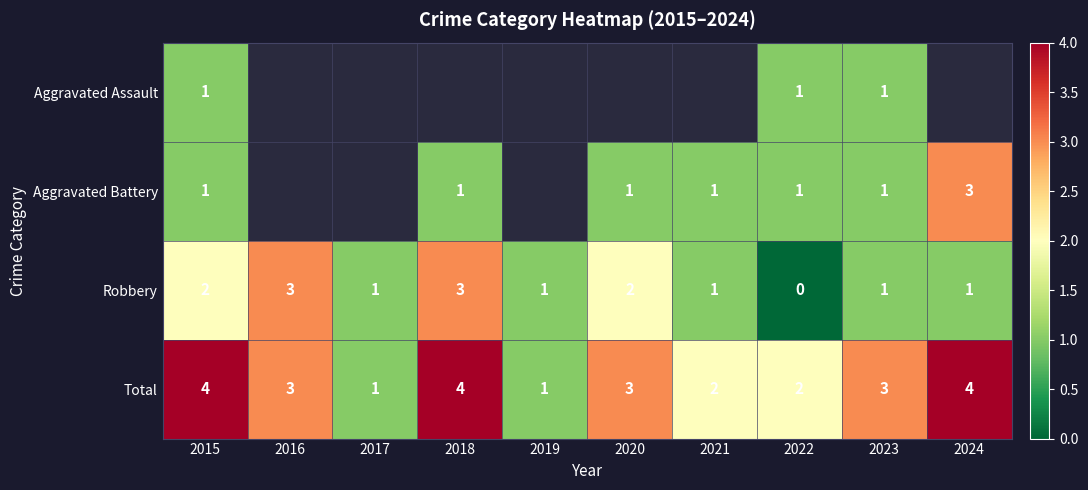

The value of Total at 2015 is 7. True or false?

False